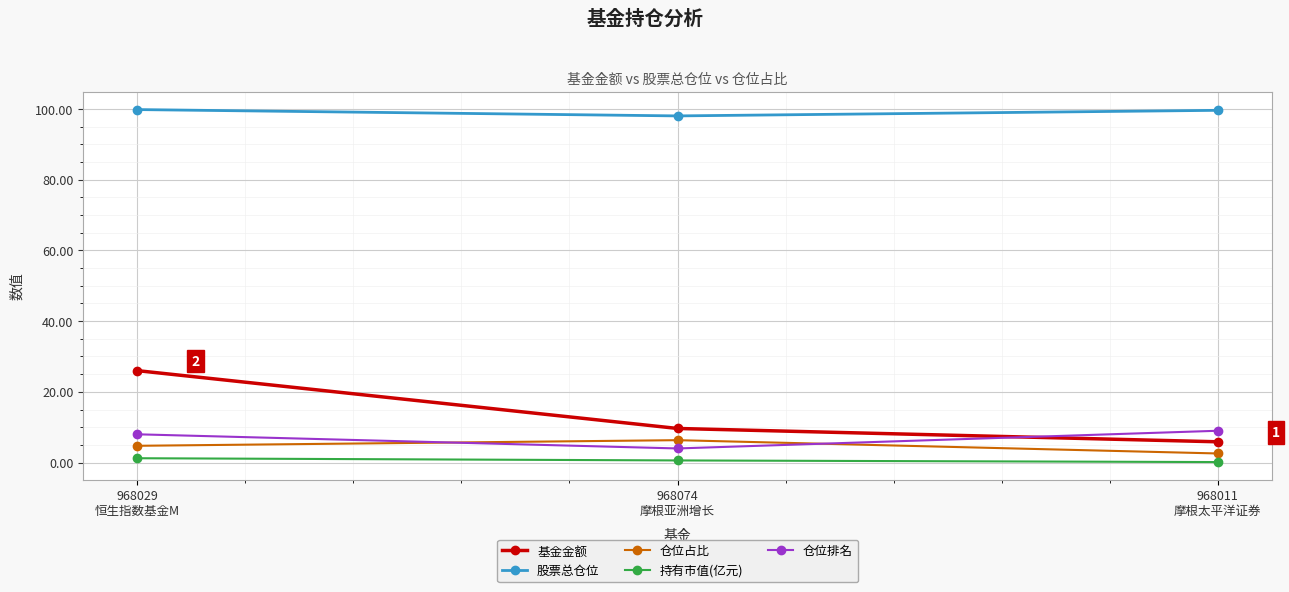

What is the value of the 基金金额 point at the 2nd from the left?

9.7